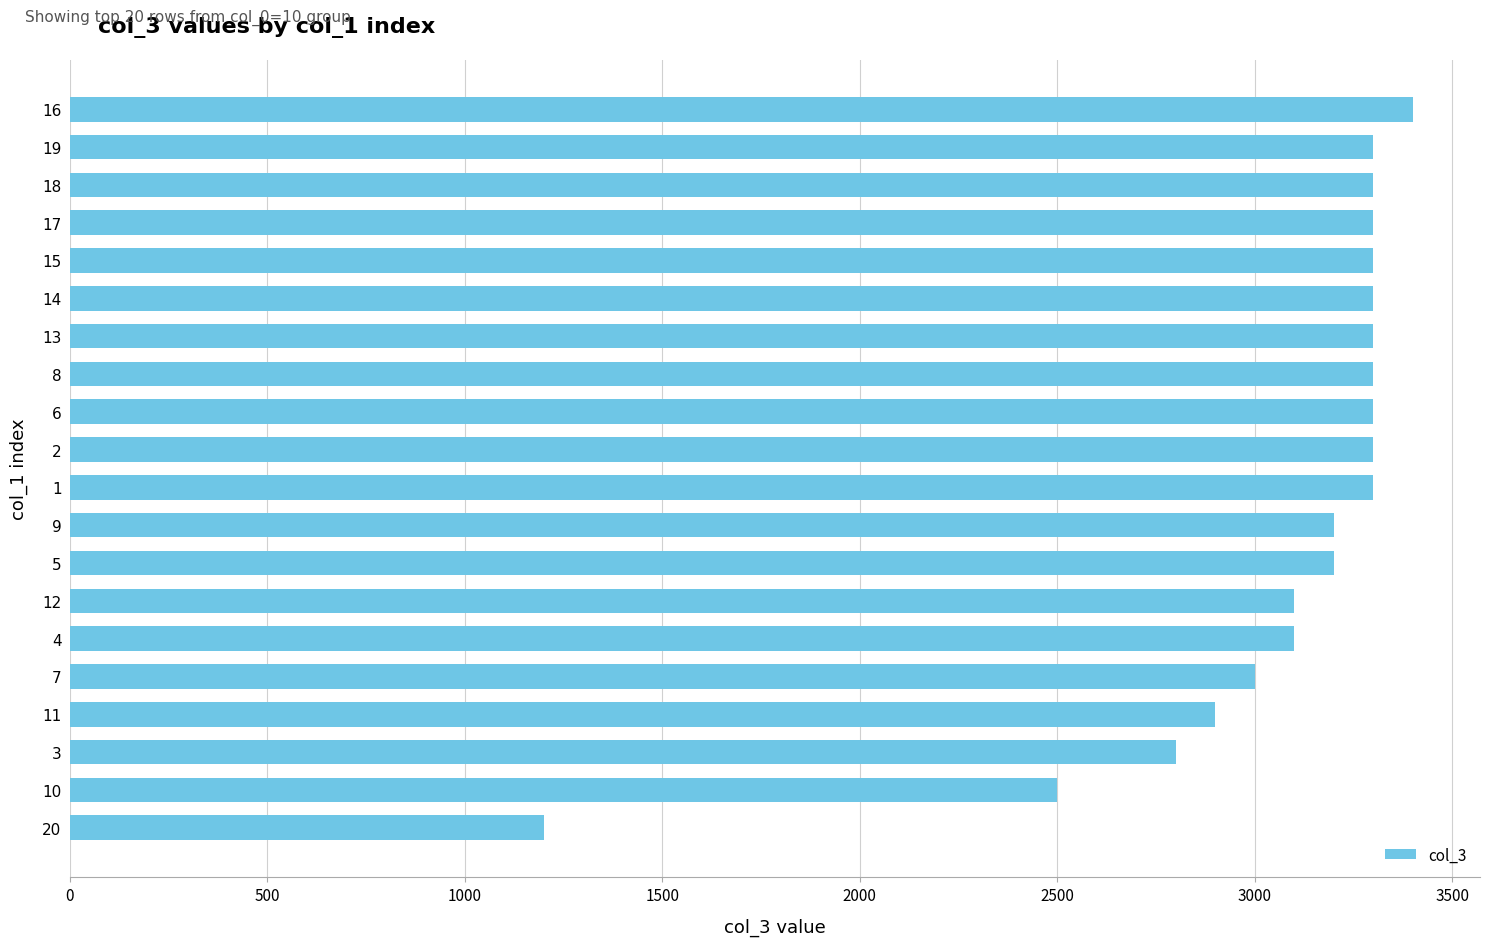

The value at 12 is 4382. True or false?

False